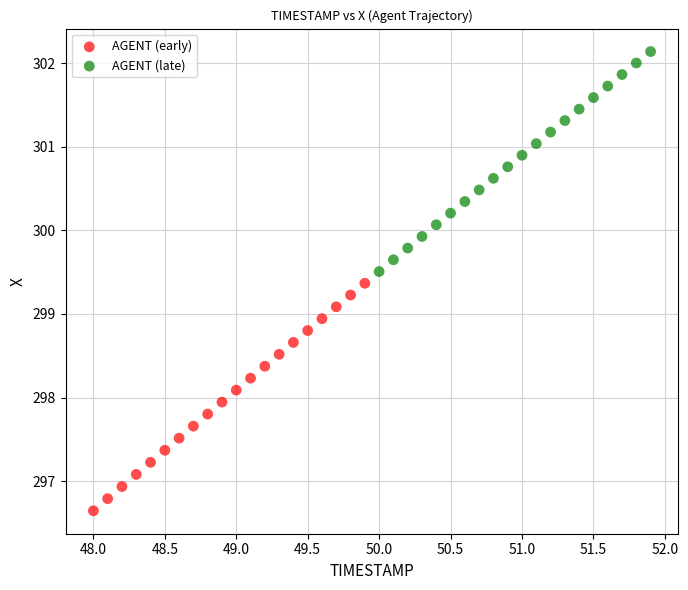

Which series has the widest spread of Y values?

AGENT (early)